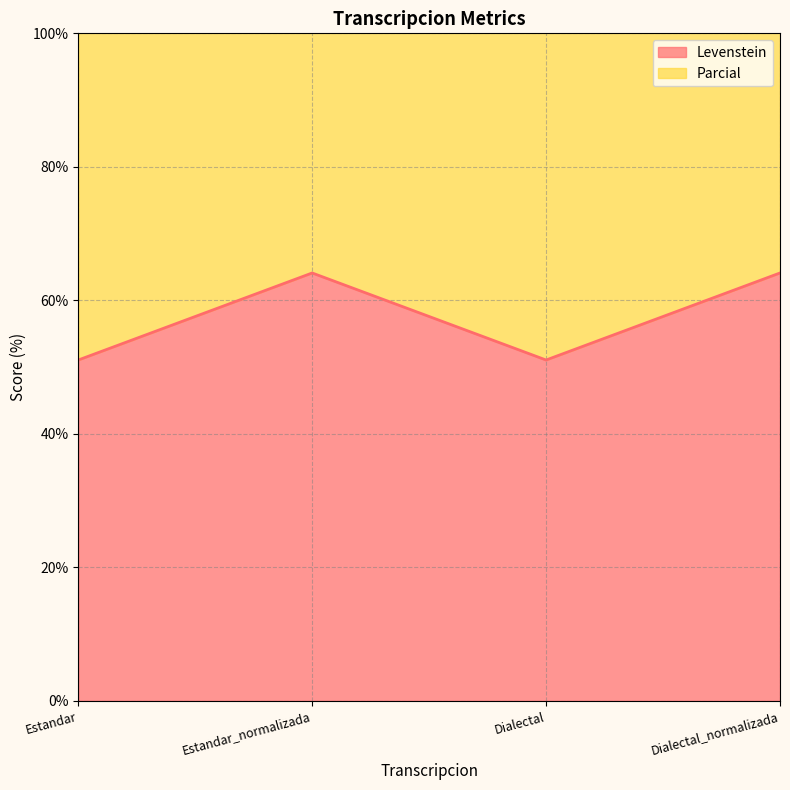

What is the maximum value for Levenstein?

64.1